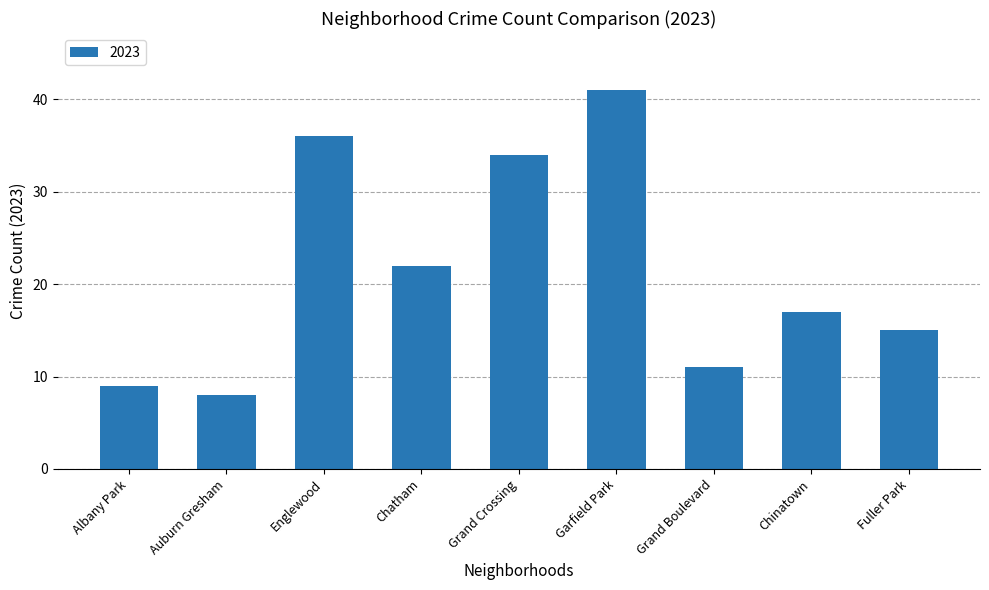

What position from the left is Grand Crossing?

5